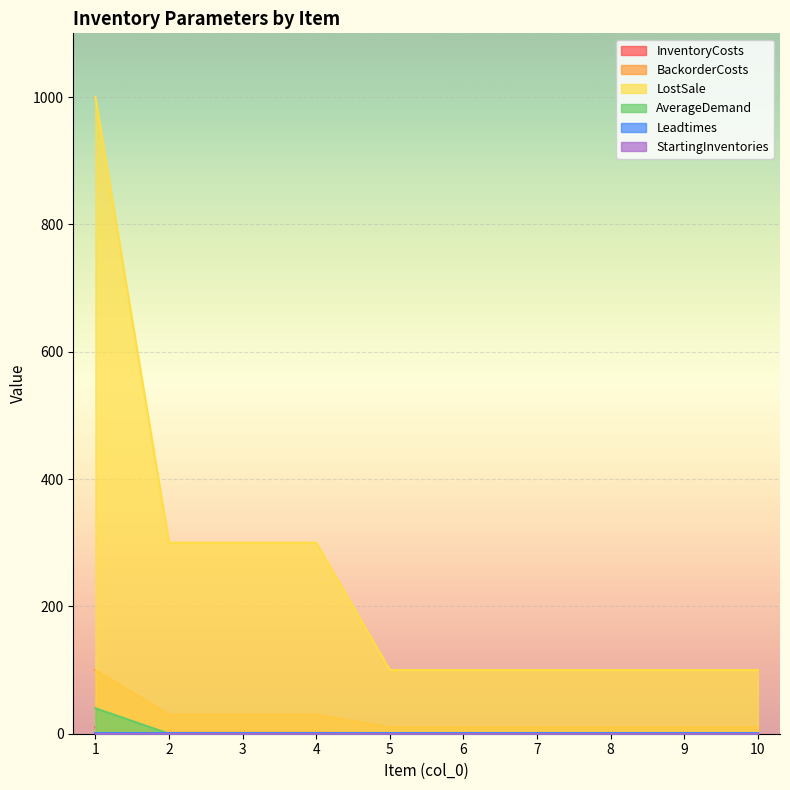

True or false: LostSale and InventoryCosts cross at least once.

False